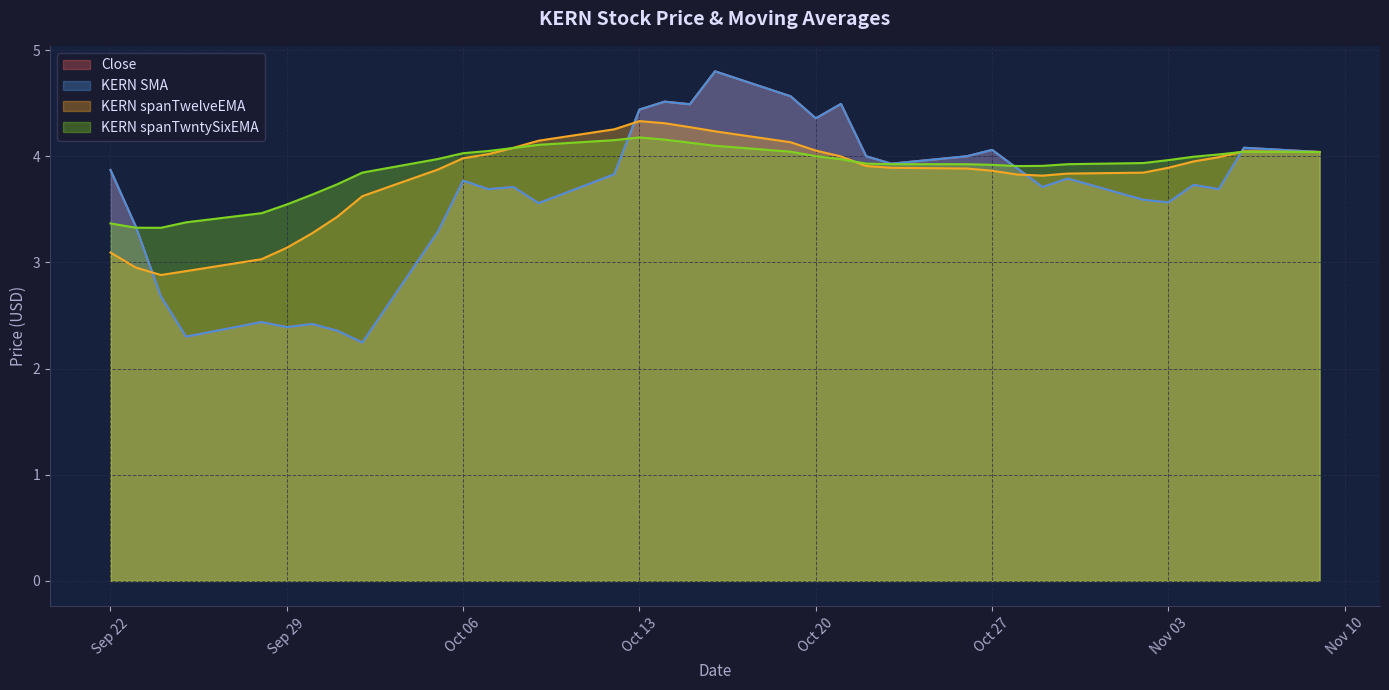

At how many categories does at least one series exceed 2?

35